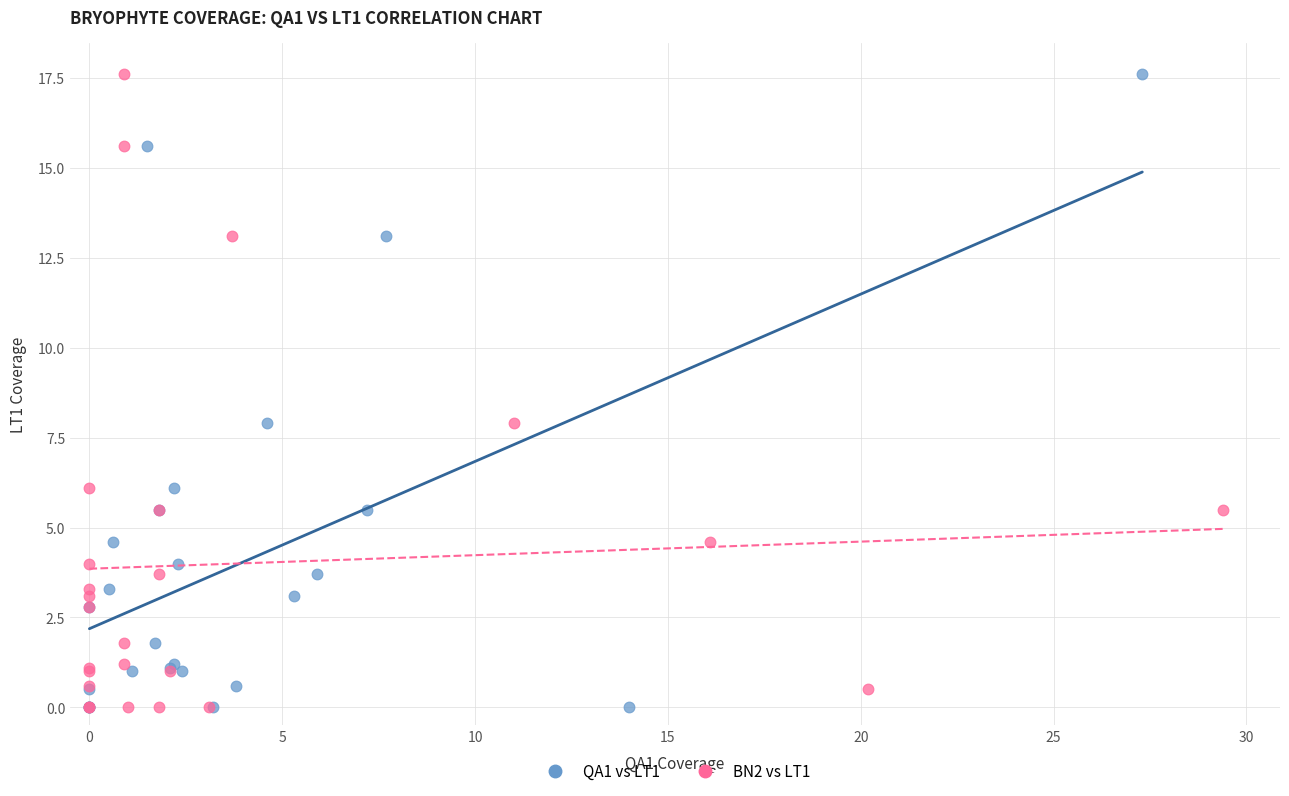

What are all the series names shown in the legend?

QA1 vs LT1, BN2 vs LT1